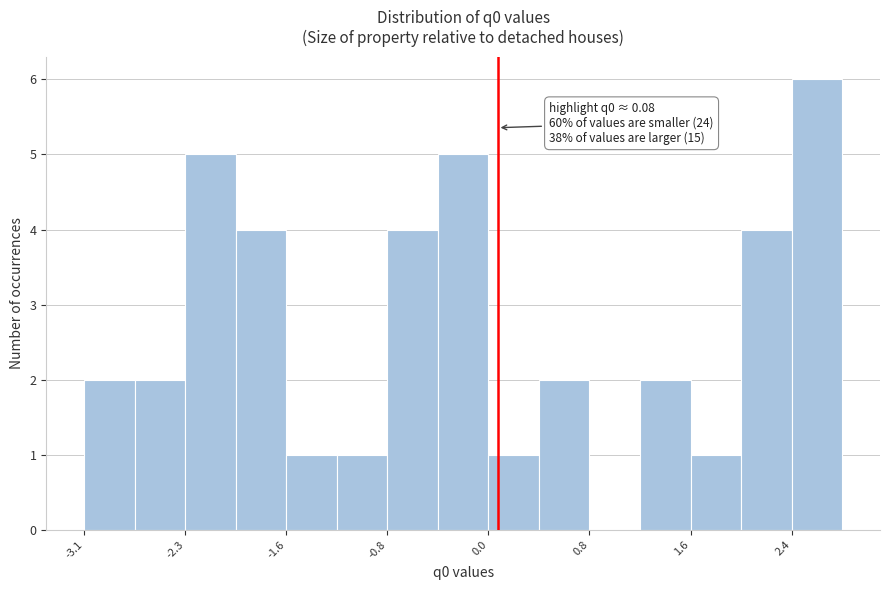

Read against the x-axis, roughly where is the centre of the tallest bar?

2.6